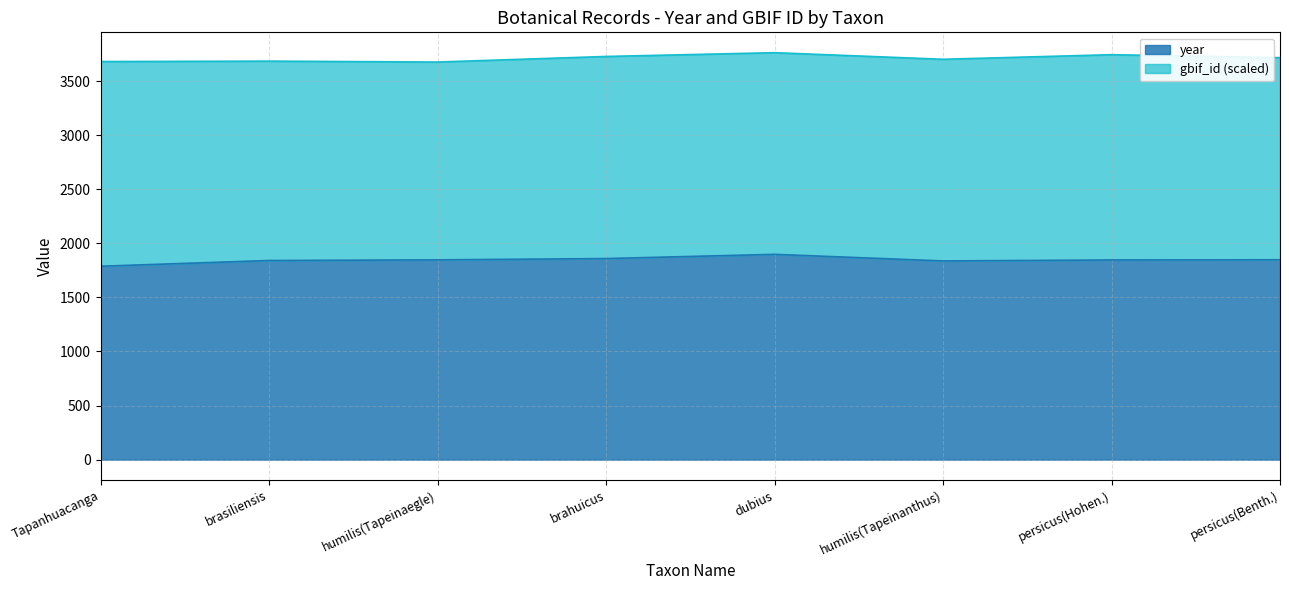

What is the difference between the maximum and second lowest values?

61